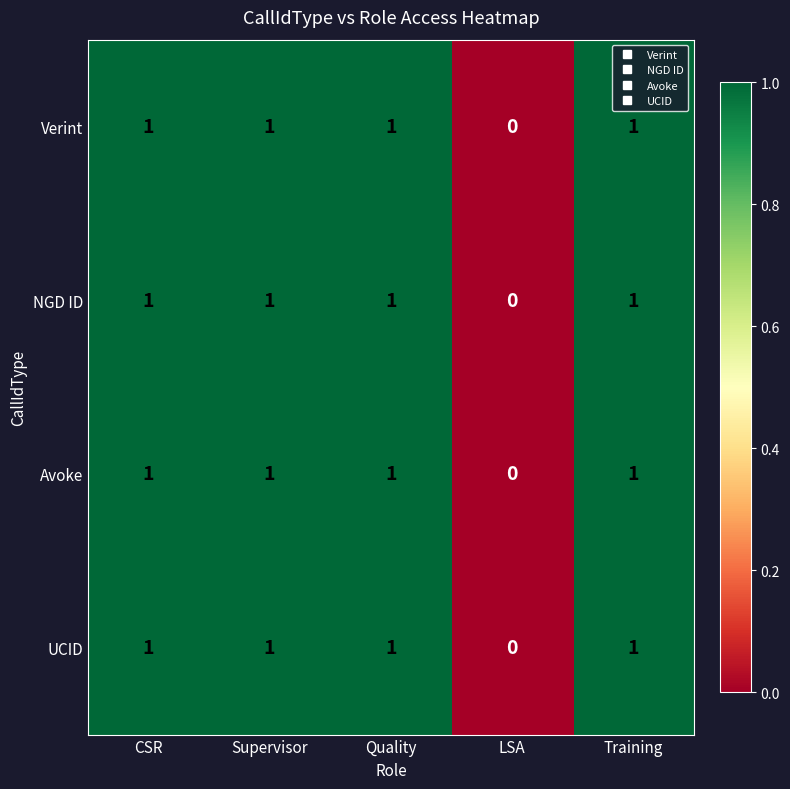

The NGD ID series shows 1 at Training. True or false?

True